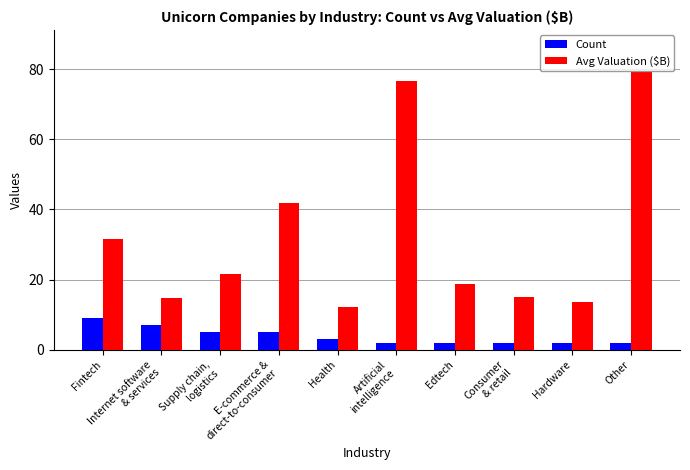

List the series in order of their peak value, lowest first.

Count, Avg Valuation ($B)